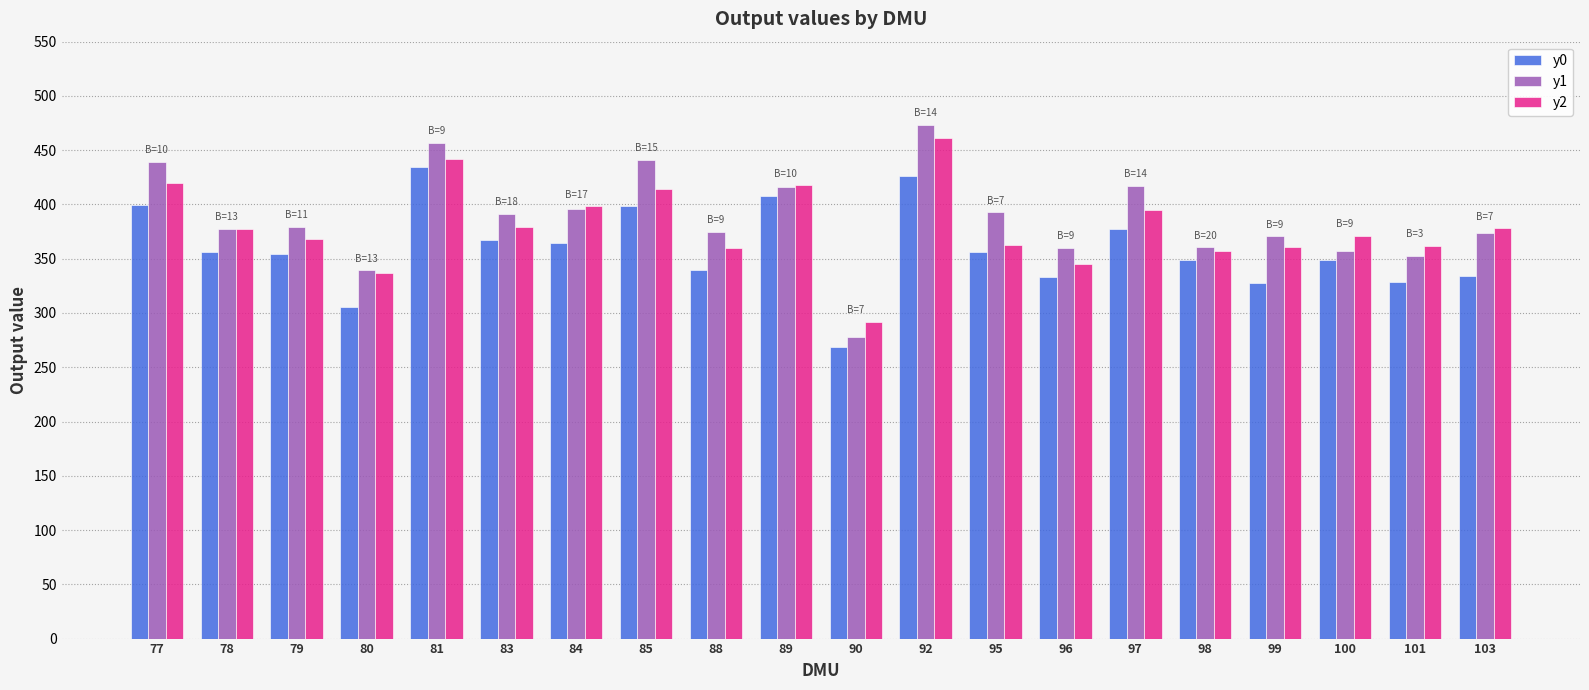

How many categories are shown in the chart?

20